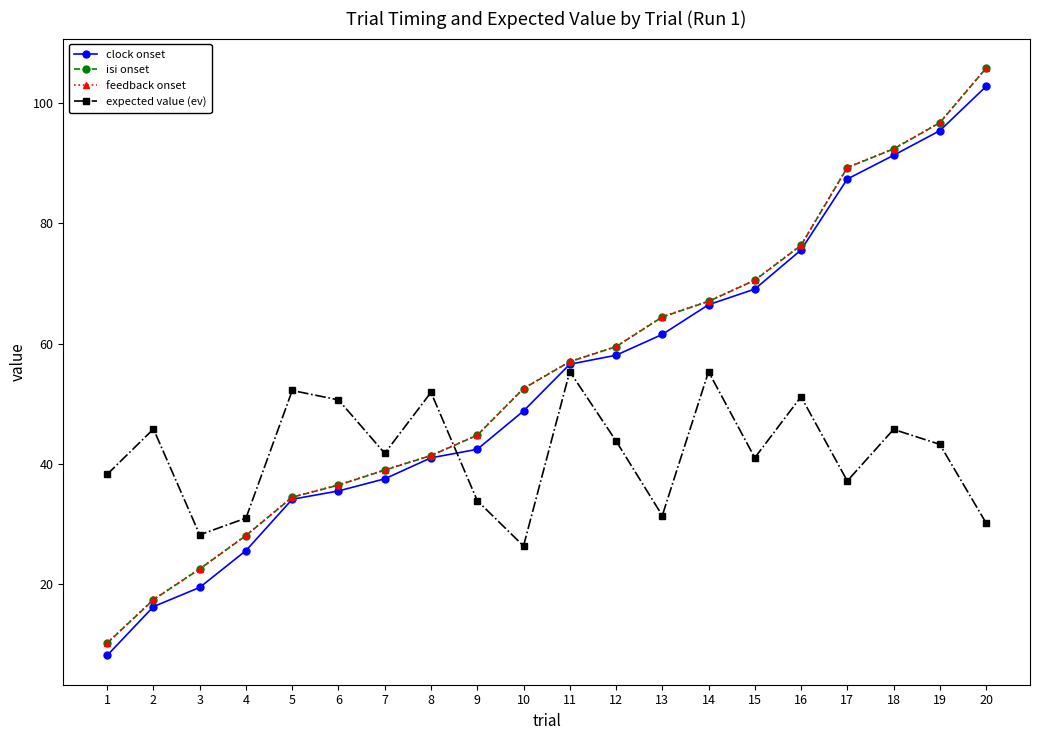

What is the sum of the isi onset values at 2 and 13?

81.8